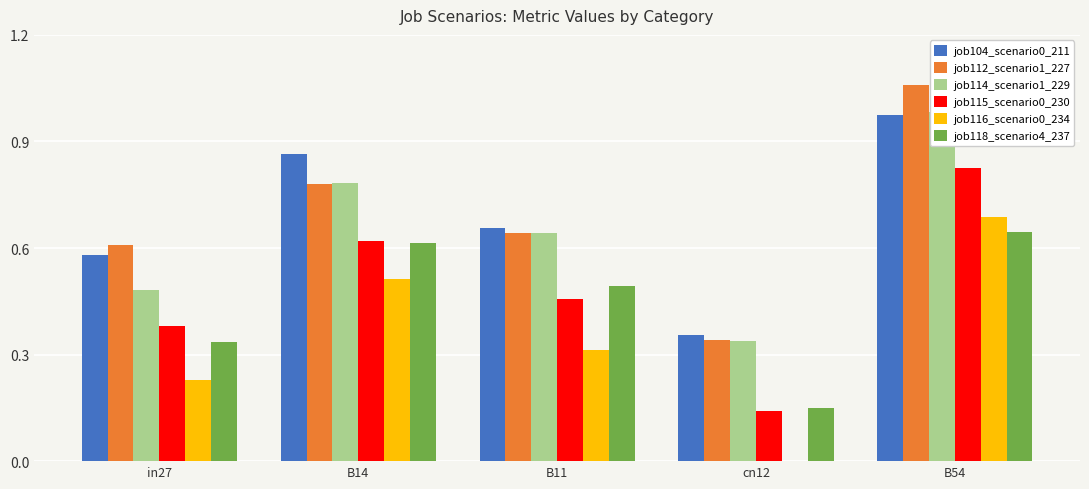

True or false: job114_scenario1_229 has a value of 1.0 at B54.

True